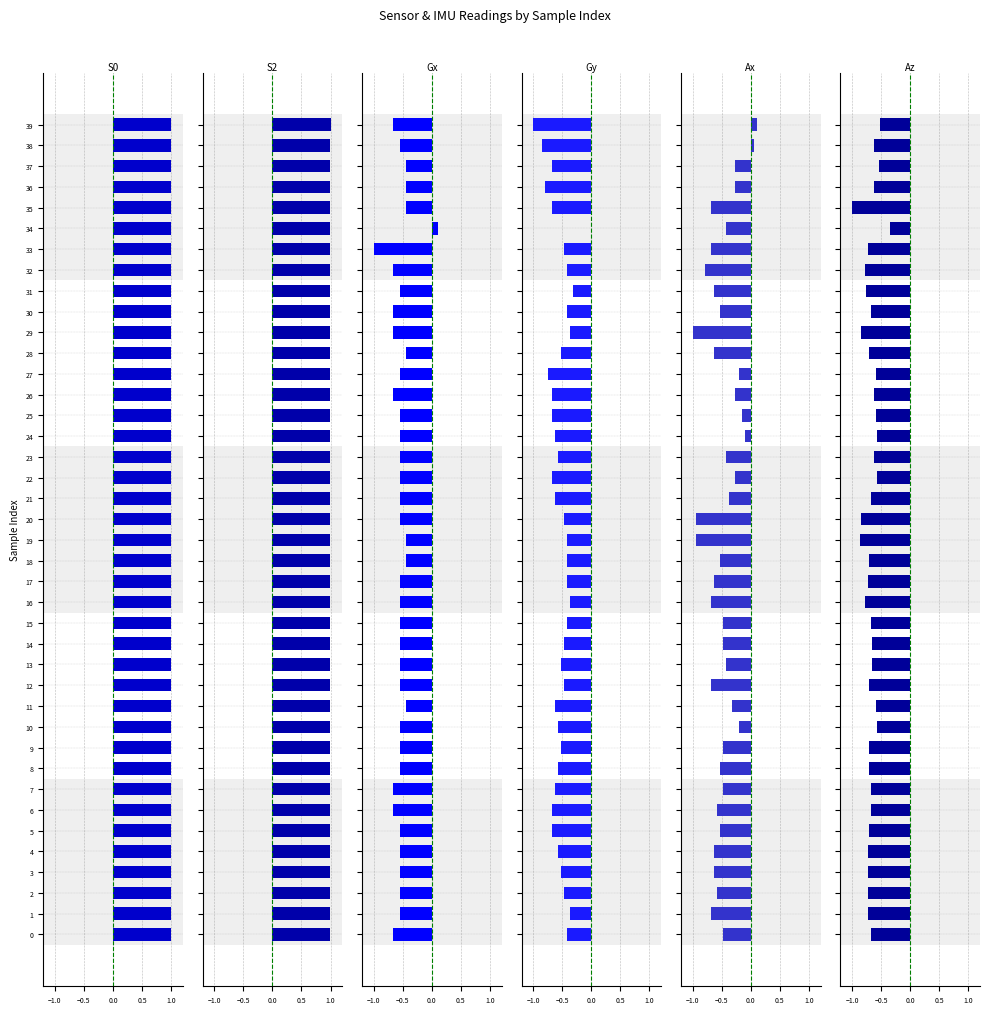

What is the label of the 18th bar from the right?

22